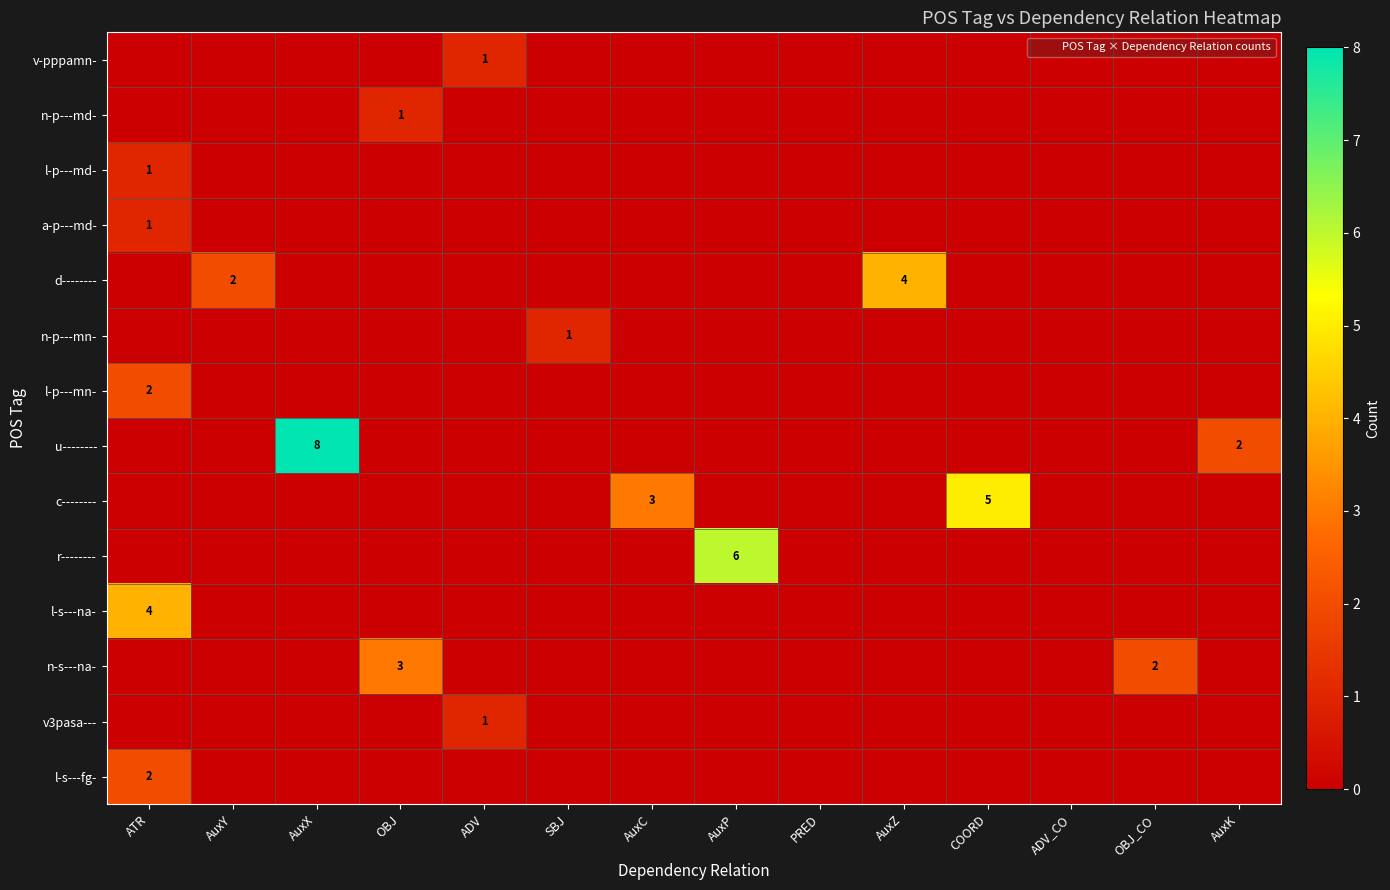

Which has a higher value, COORD or AuxK?

COORD